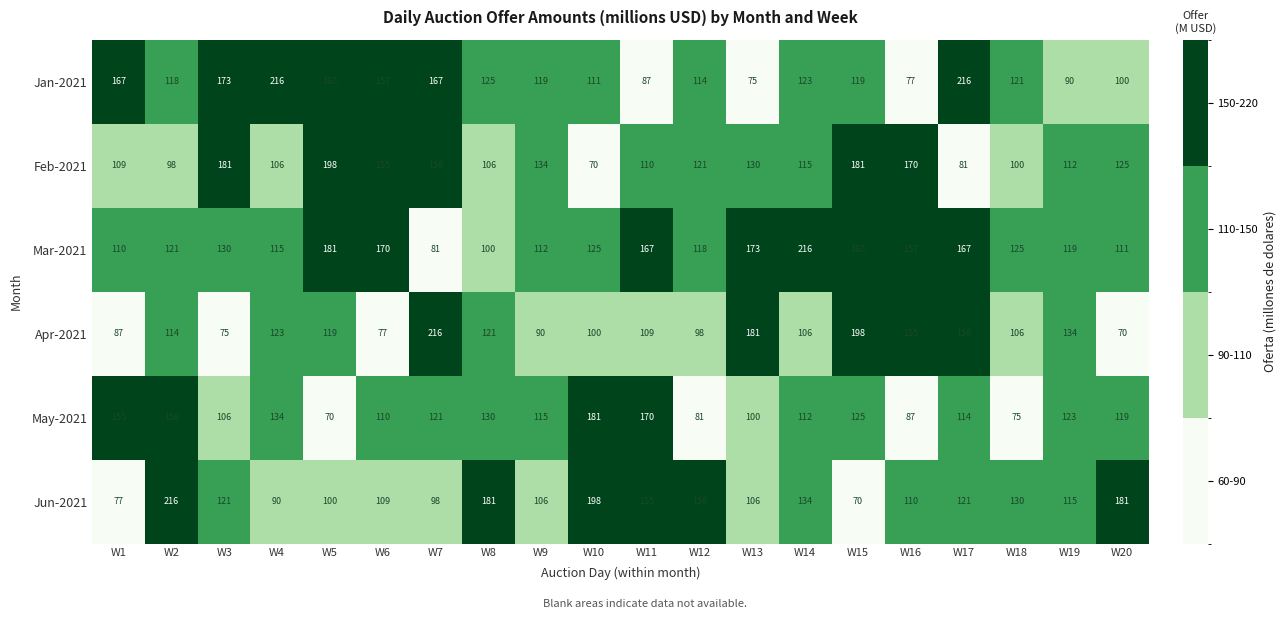

How many data points does each series have?

20